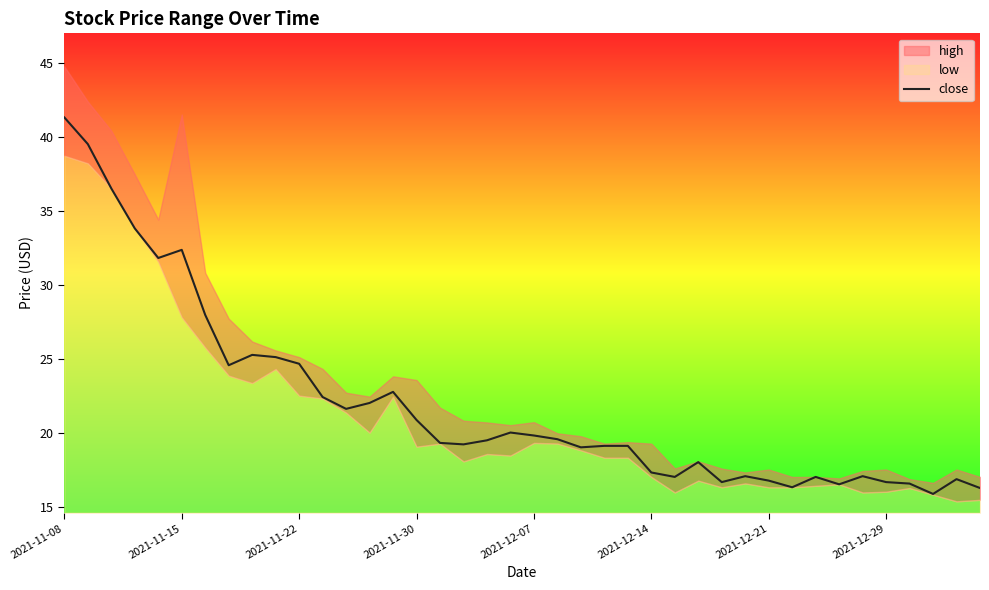

Which category has the highest value across all series?

2021-11-08